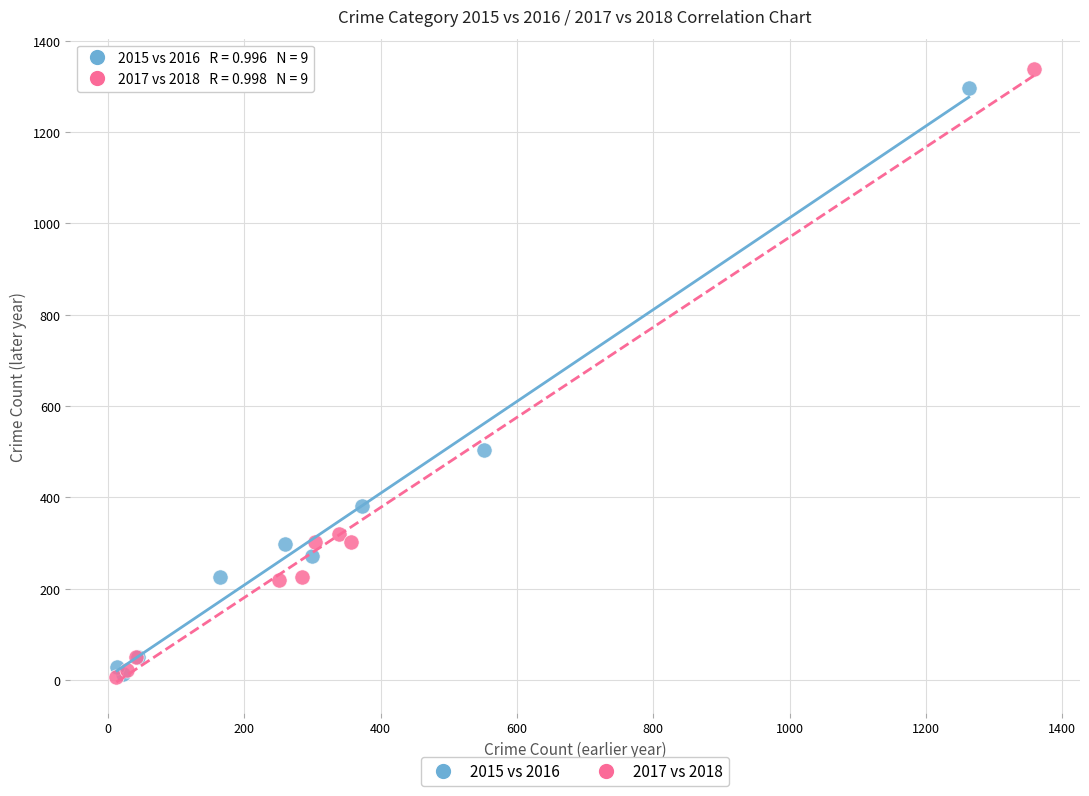

Which series has the widest spread of Y values?

2017 vs 2018